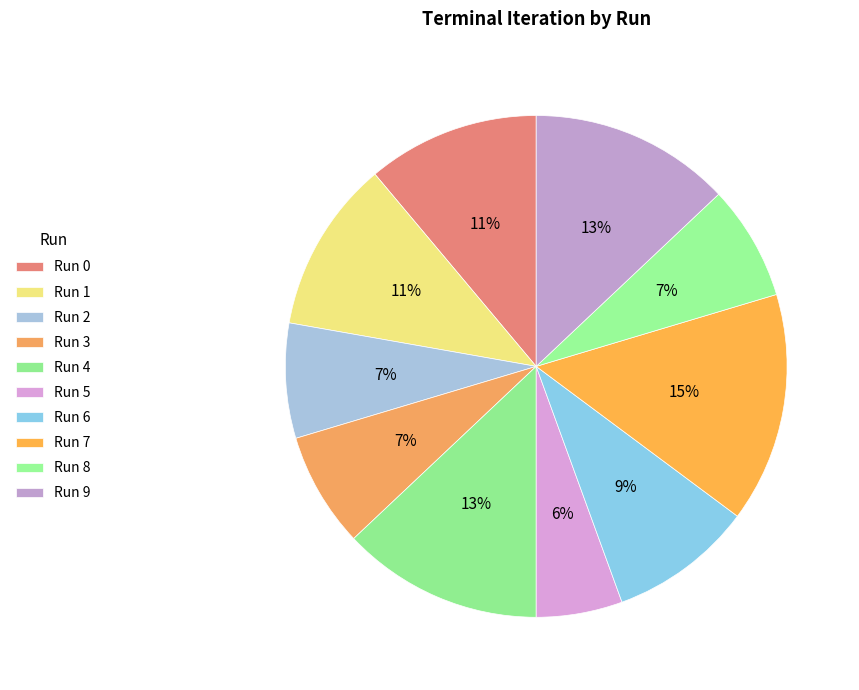

To the nearest percent, what is the difference between the largest and smallest slice percentages?

9%